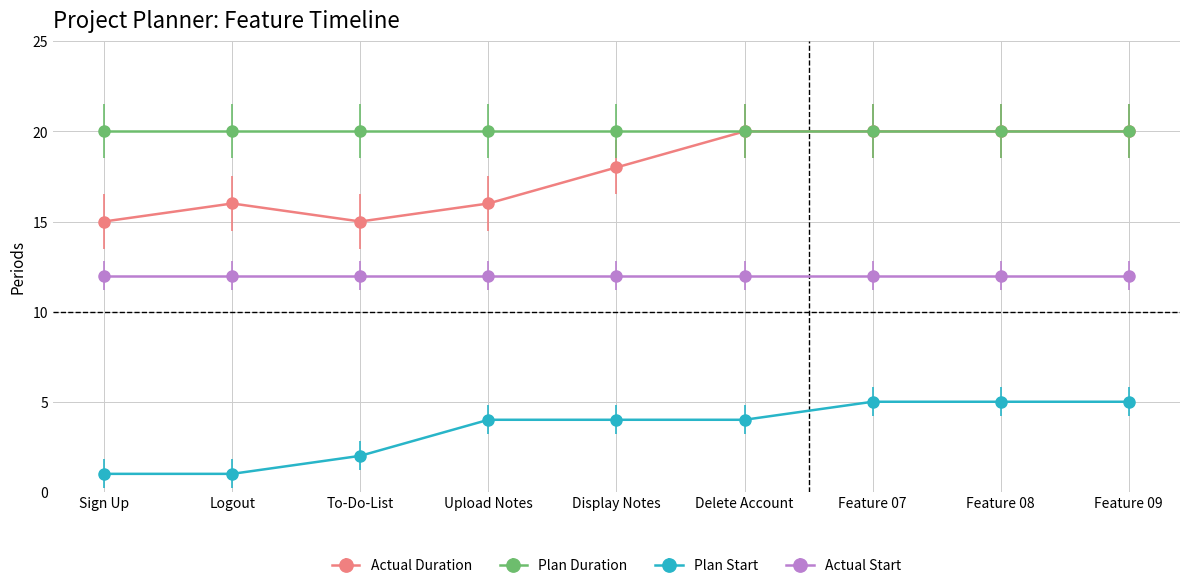

Is the value of Actual Duration at Feature 07 greater than the value of Plan Start at Logout?

Yes